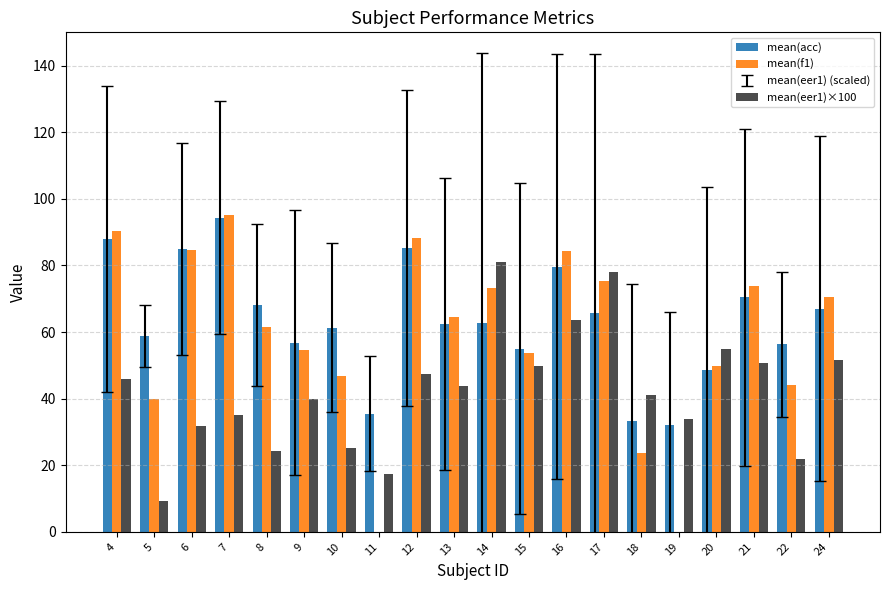

How many groups of bars are there?

20